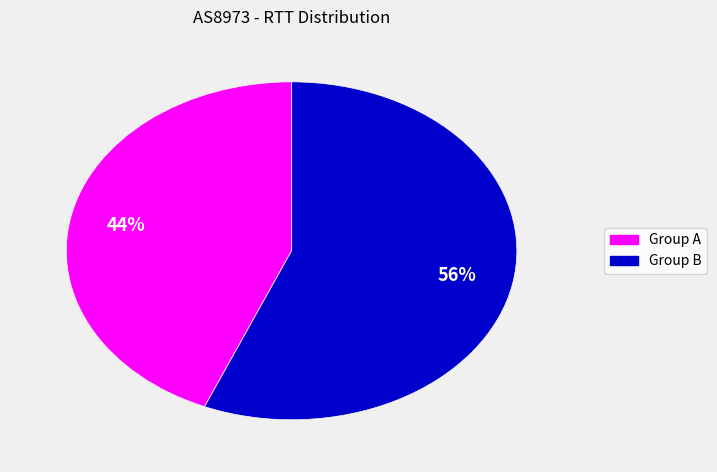

To the nearest percent, what is the average slice percentage?

50%